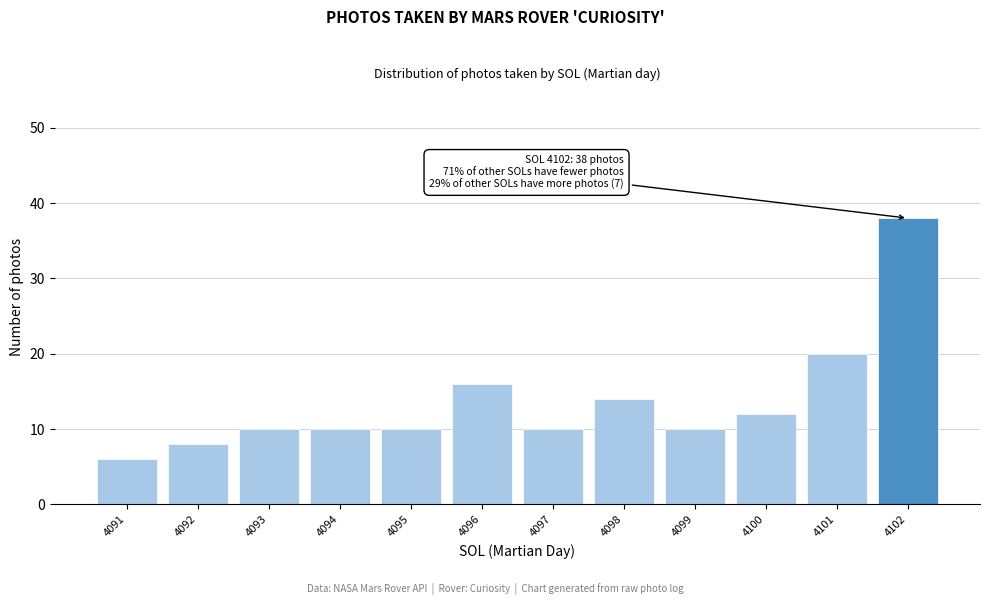

Reading left to right, extract all data points from this chart.

6	8	10	10	10	16	10	14	10	12	20	38